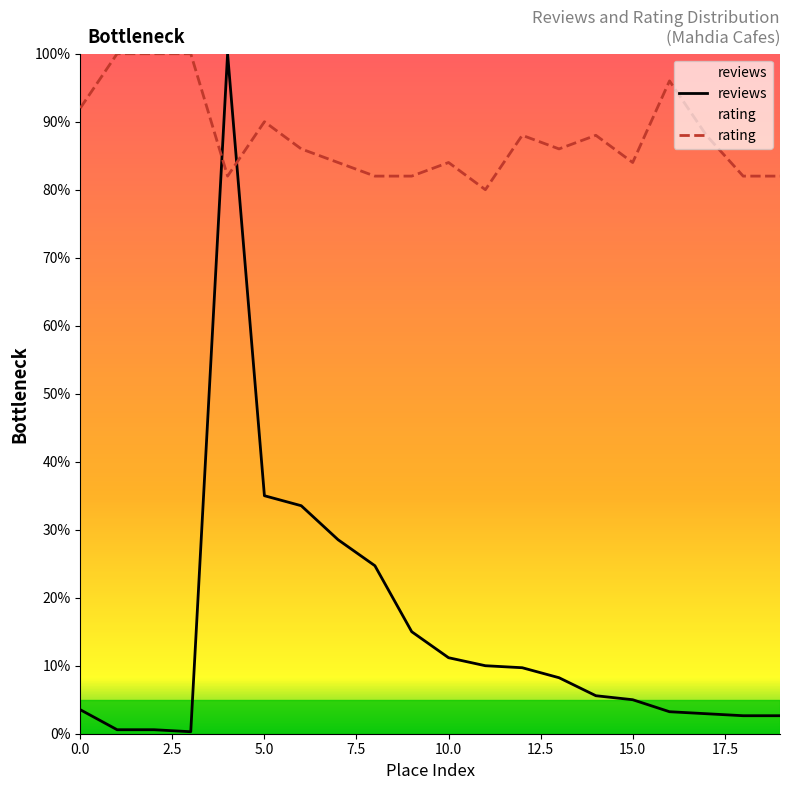

The value of rating at 15.0 is 84.0. True or false?

True